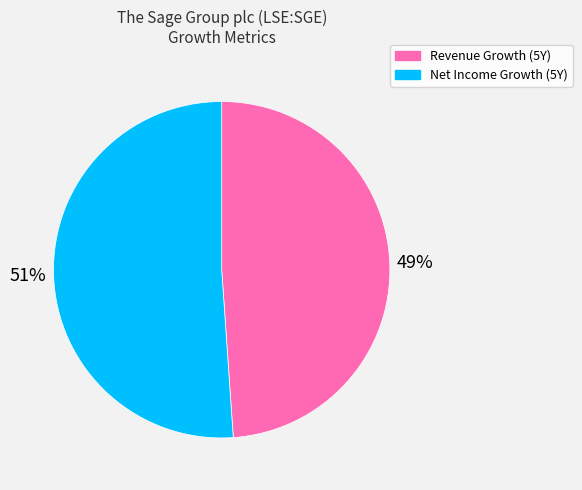

To the nearest percent, what is the difference between the largest and smallest slice percentages?

2%